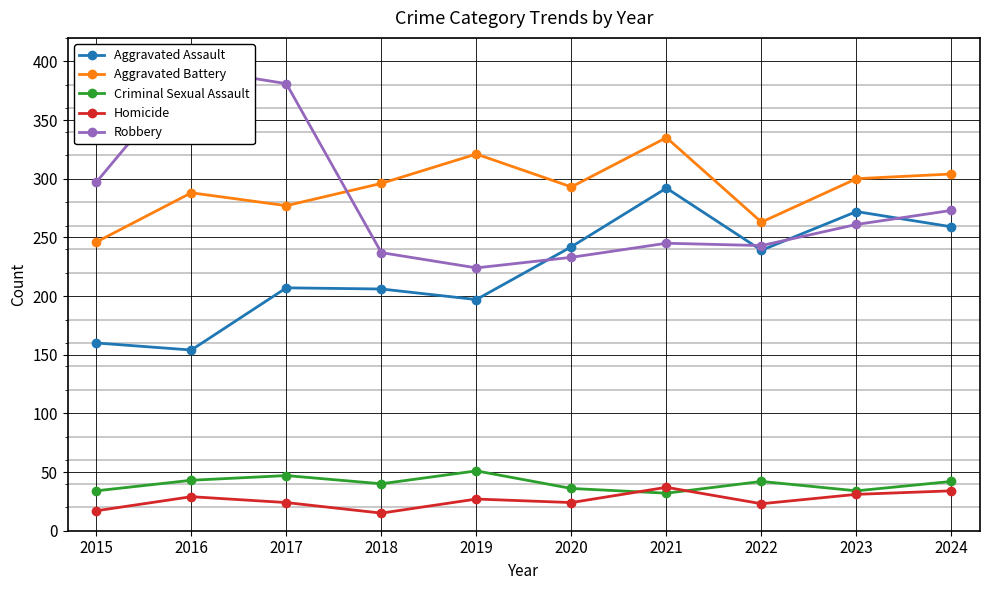

What are all the series names shown in the legend?

Aggravated Assault, Aggravated Battery, Criminal Sexual Assault, Homicide, Robbery